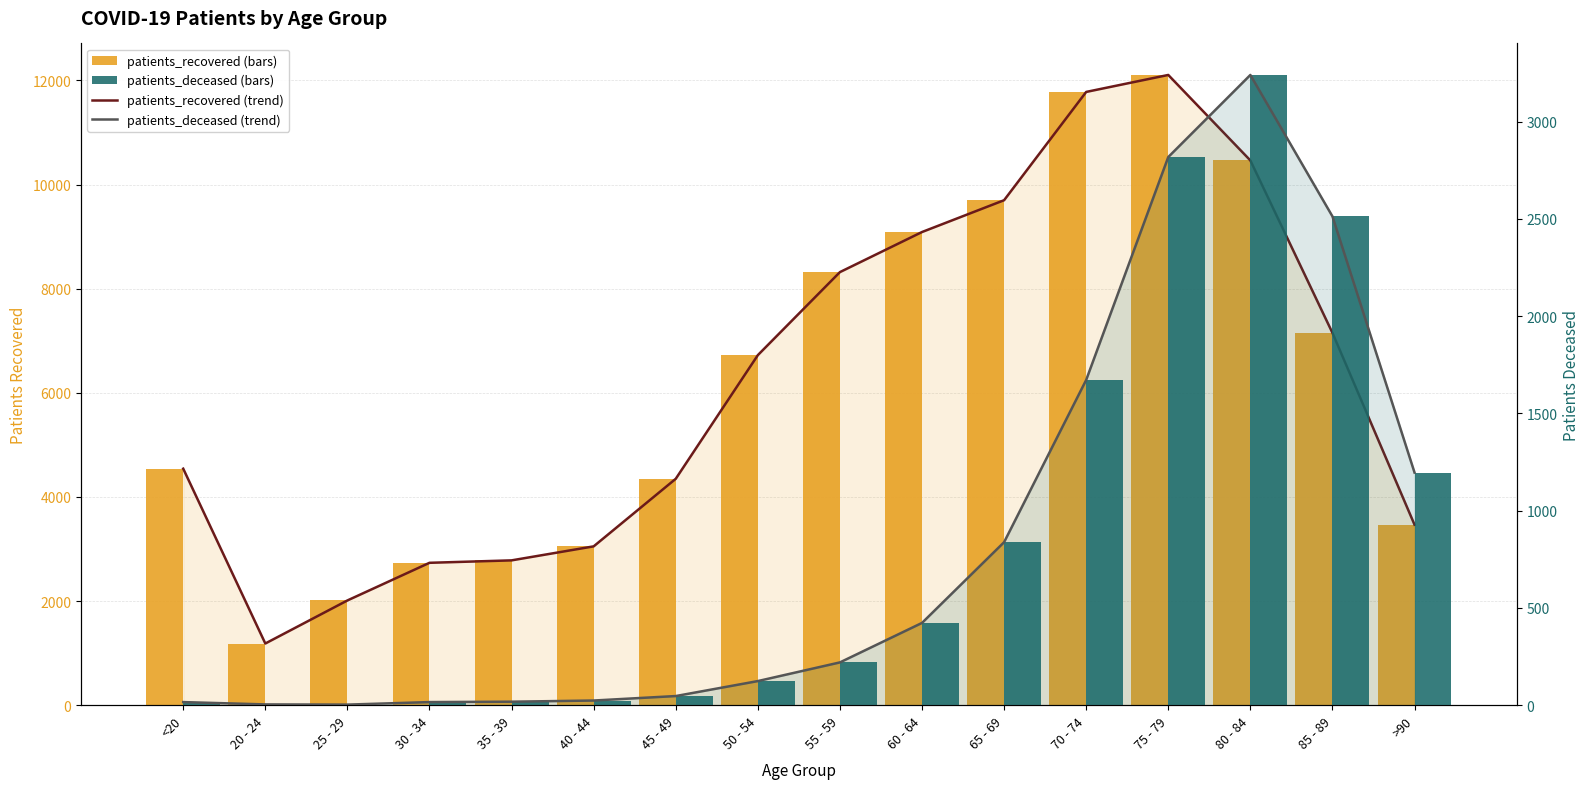

What is the value of the deceased (trend) bar at the 10th from the left?

423